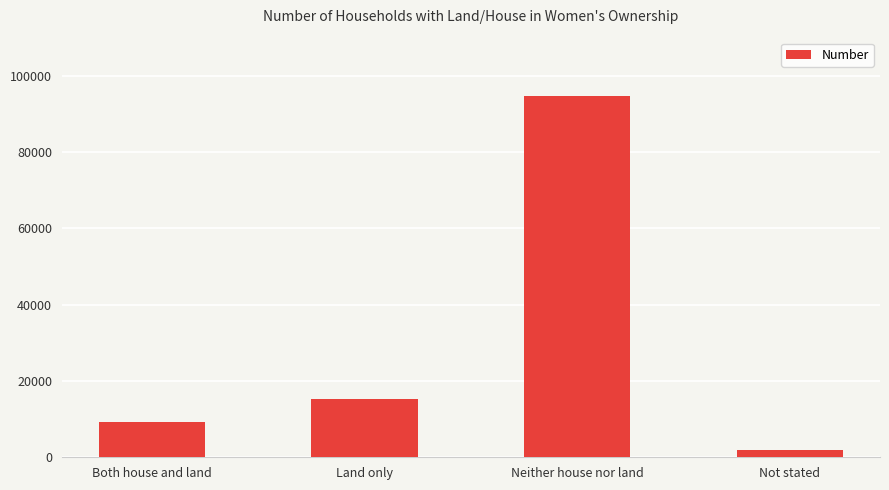

What is the maximum value shown in the chart?

94584